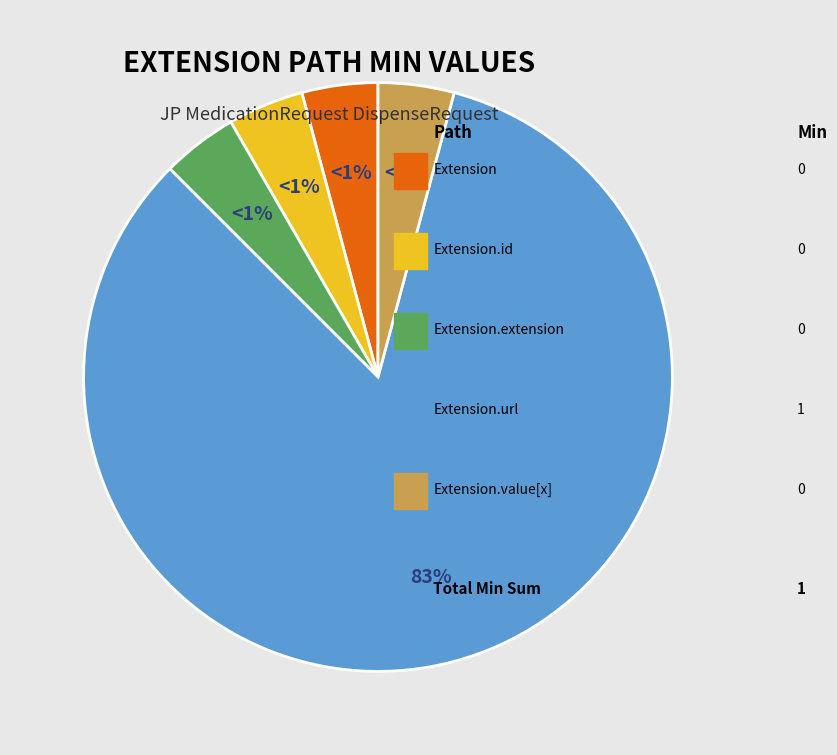

True or false: Extension.extension accounts for 7% of the total.

False